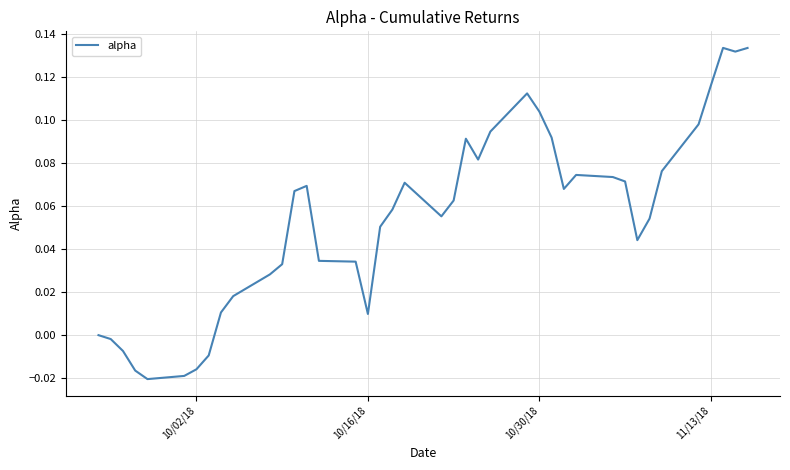

How many lines are shown in the chart?

1